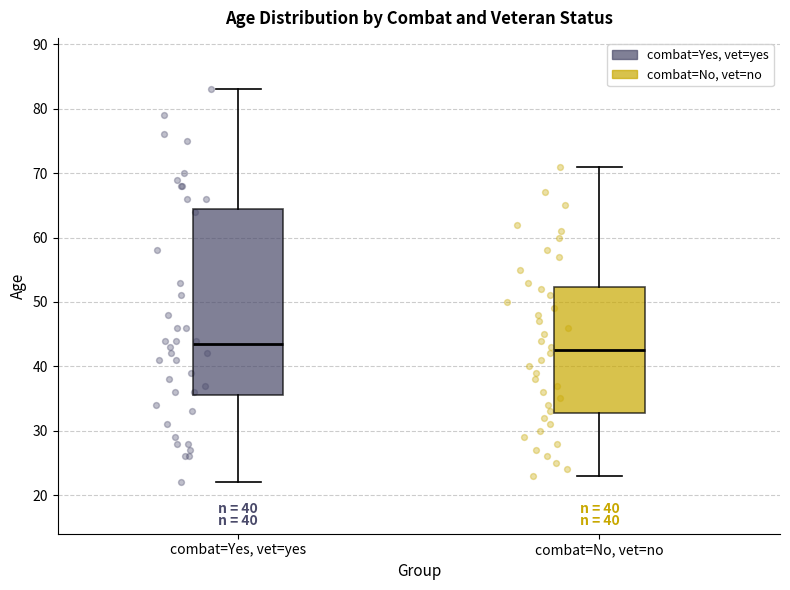

Which box is the tallest, from its lower edge to its upper edge?

combat=Yes, vet=yes